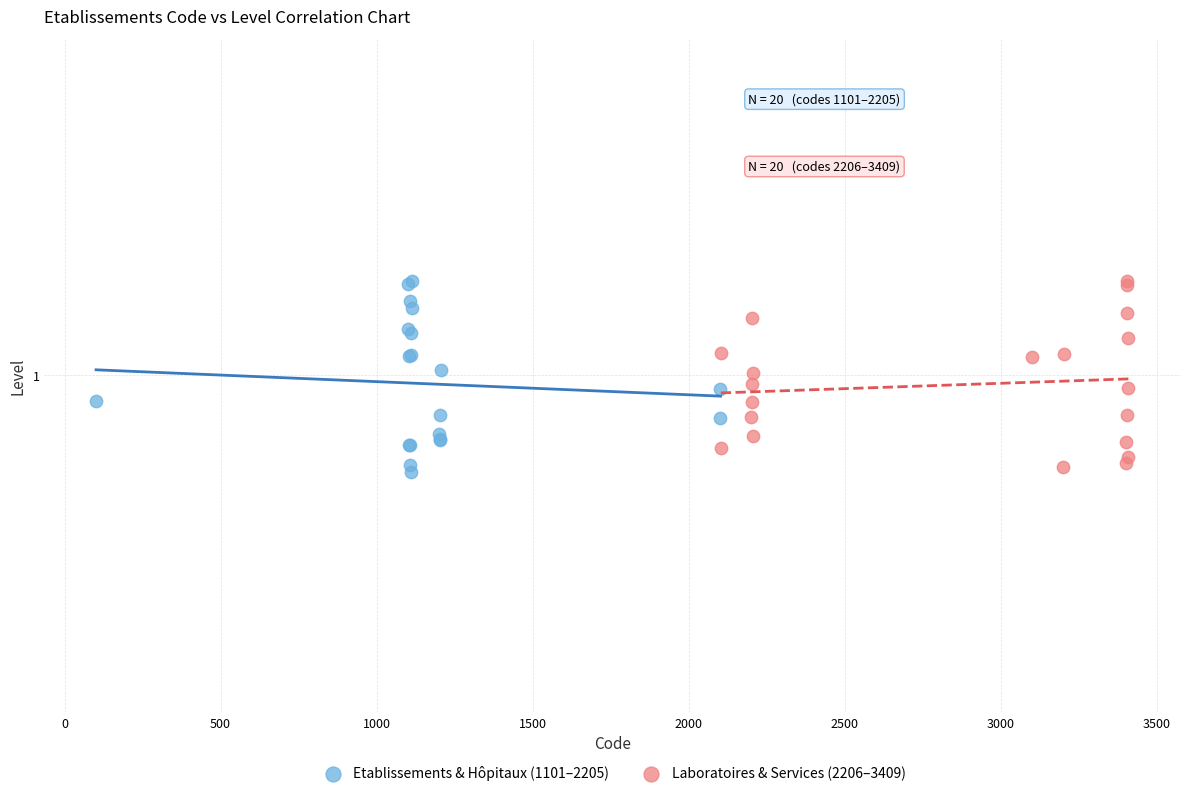

What are all the series names shown in the legend?

Etablissements & Hôpitaux (1101–2205), Laboratoires & Services (2206–3409)